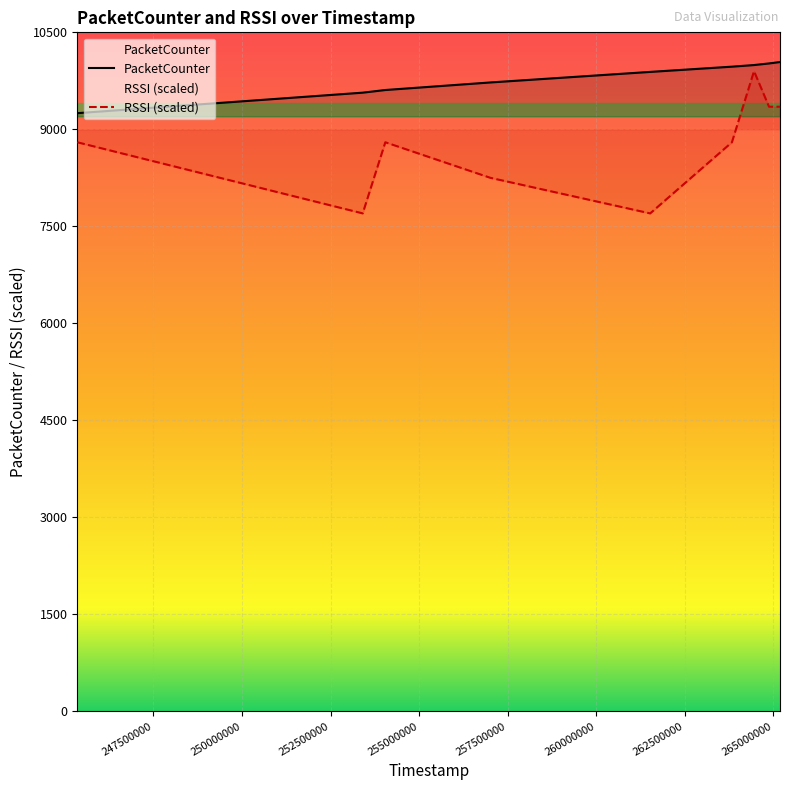

Is it true that RSSI equals 8800 at 254044918?

True